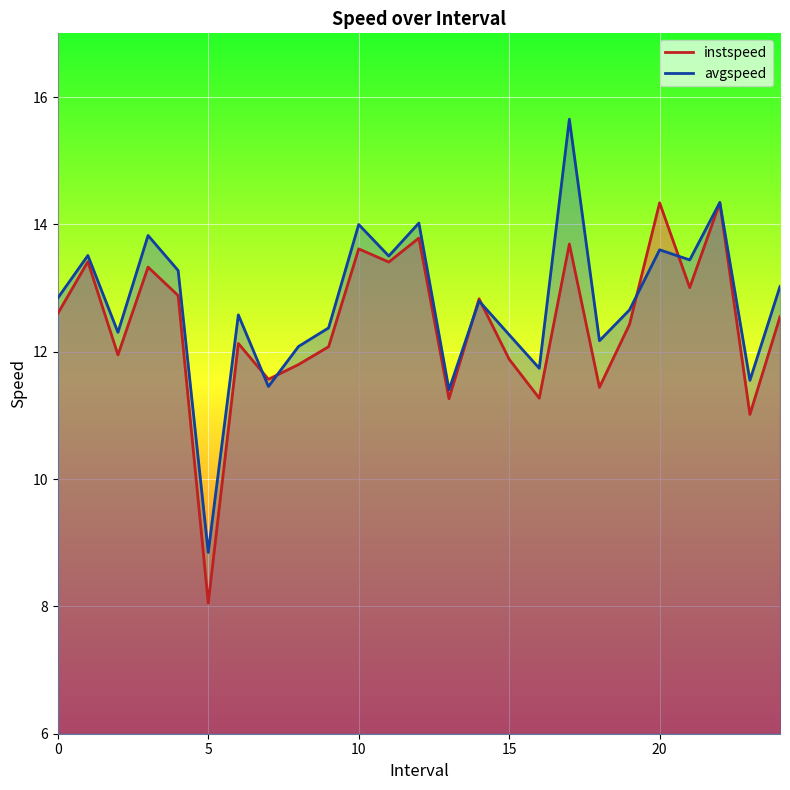

True or false: avgspeed has a value of 6.4 at 20.0.

False